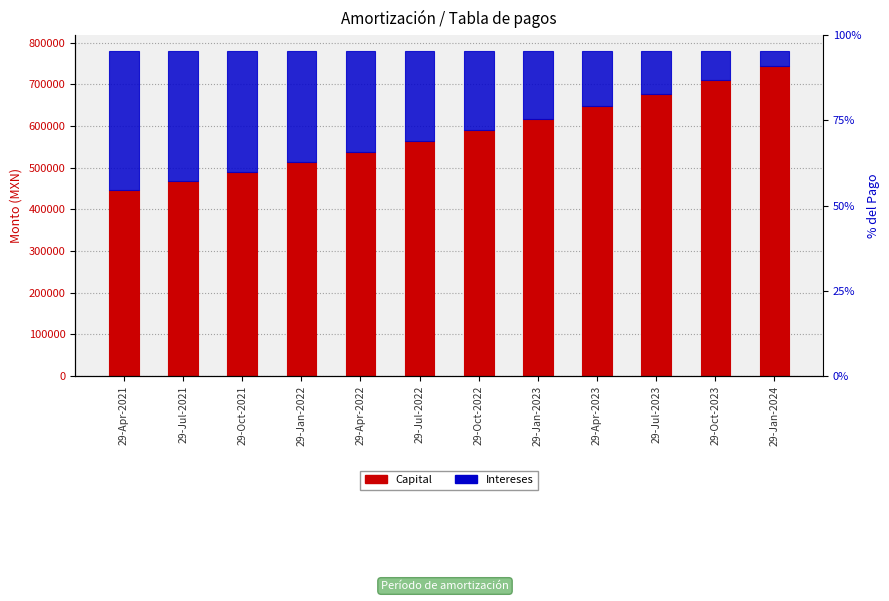

Is it true that Capital equals 617433.0 at 29-Jan-2023?

True